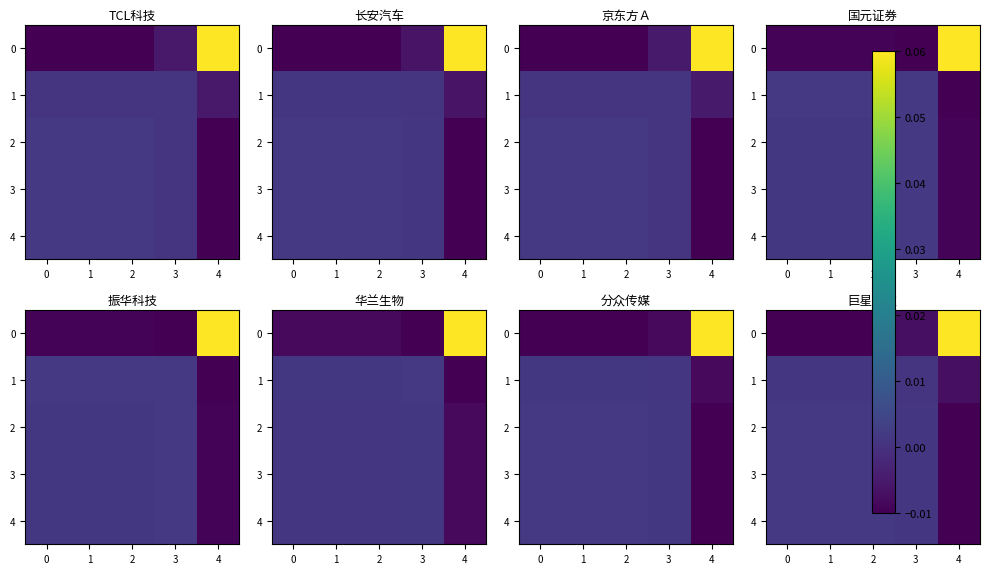

How many 1 values are between 0 and 1?

4